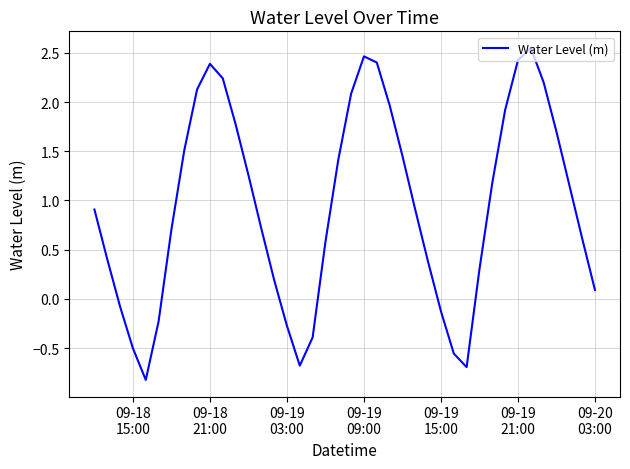

What is the smallest value displayed?

-0.8